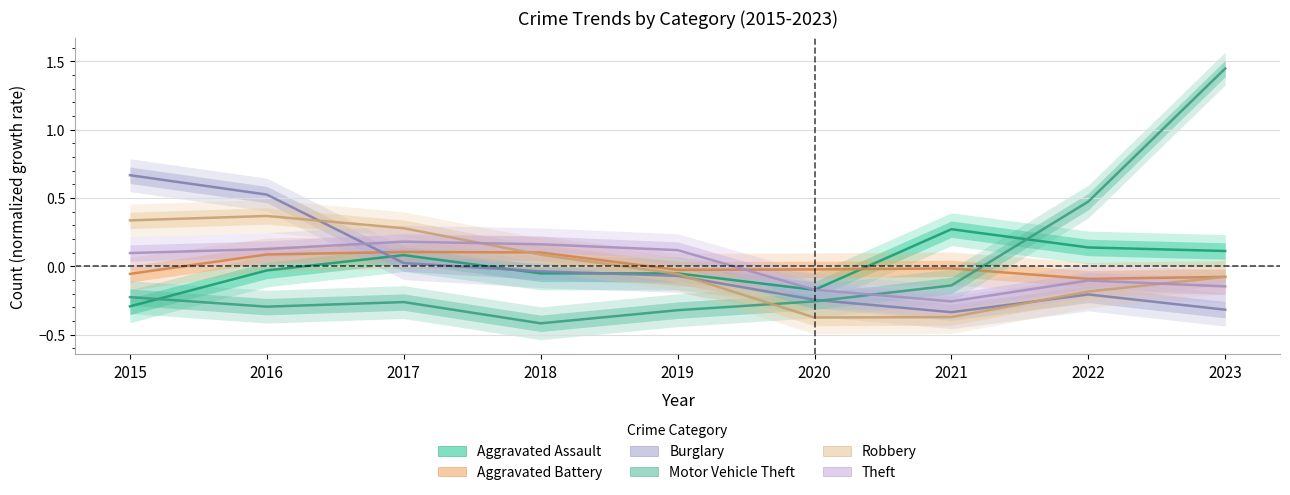

What is the maximum value shown in the chart?

1.4